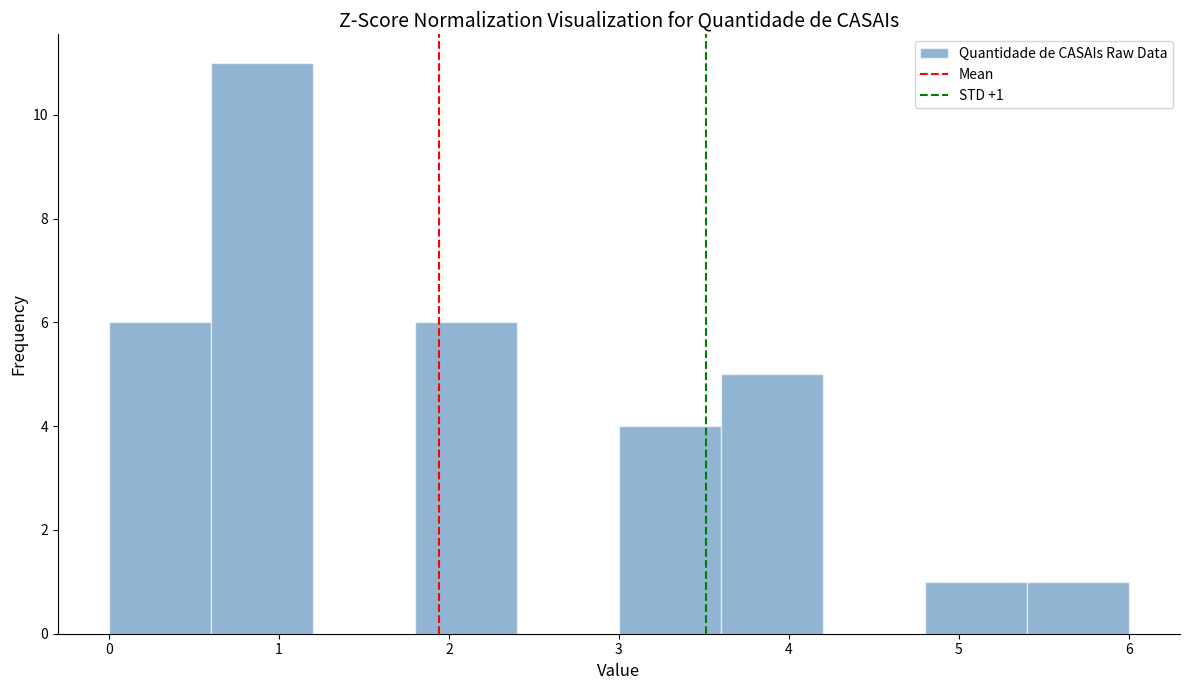

Over which range of the x-axis is the bar tallest?

0.6 to 1.2